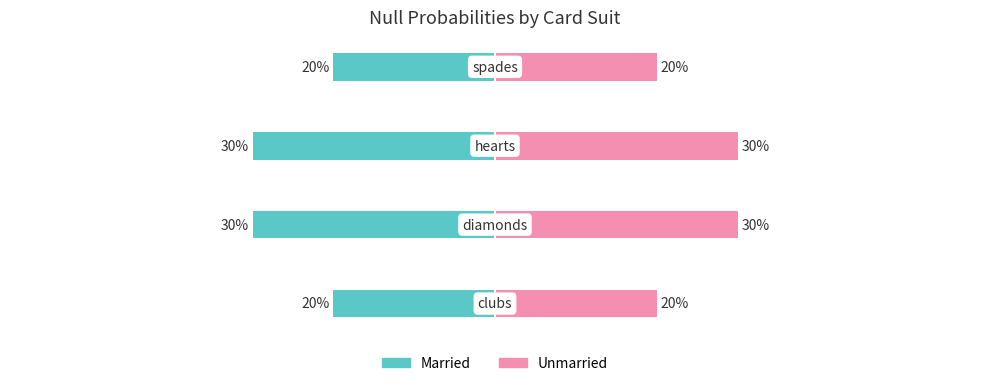

What is the sum of all Married values?

-1.0